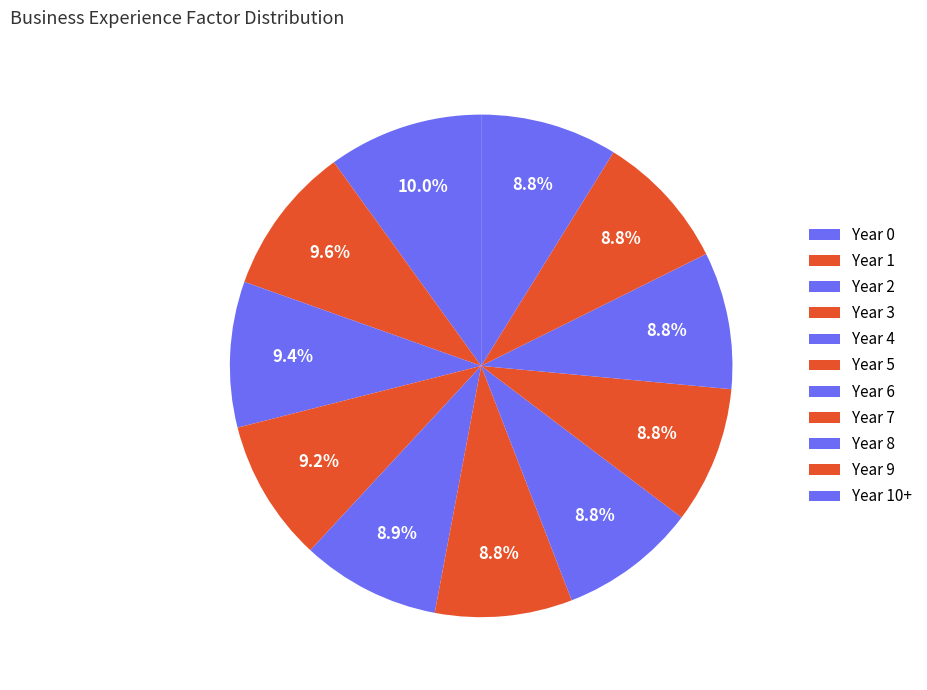

How many segments does this pie chart have?

11